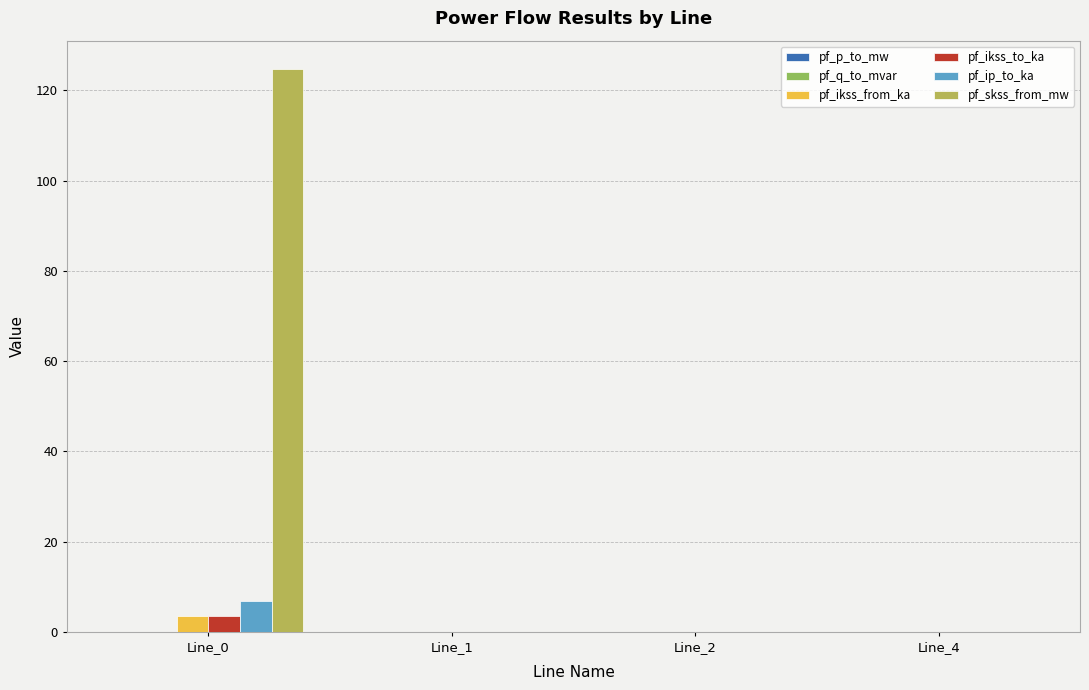

Reading left to right, extract all data points from this chart.

pf_p_to_mw: -0.0	0.0	0.0	0.0
pf_q_to_mvar: -0.0	0.0	0.0	0.0
pf_ikss_from_ka: 3.6	0.0	0.0	0.0
pf_ikss_to_ka: 3.6	0.0	0.0	0.0
pf_ip_to_ka: 6.8	0.0	0.0	0.0
pf_skss_from_mw: 124.8	0.0	0.0	0.0